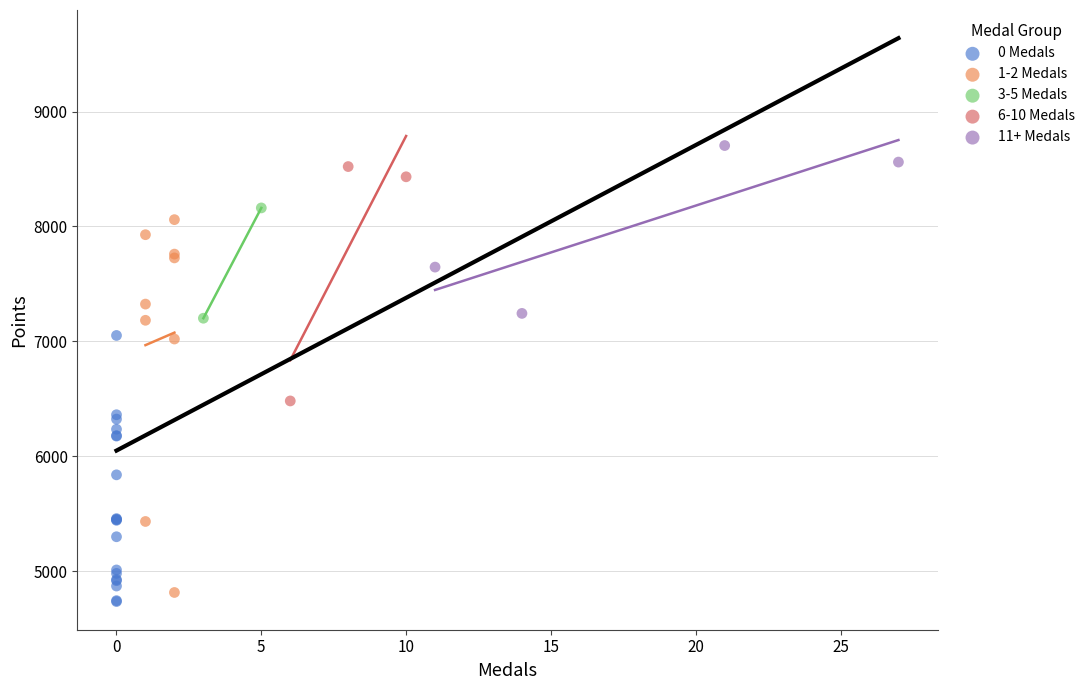

Which series reaches the maximum Y coordinate?

11+ Medals